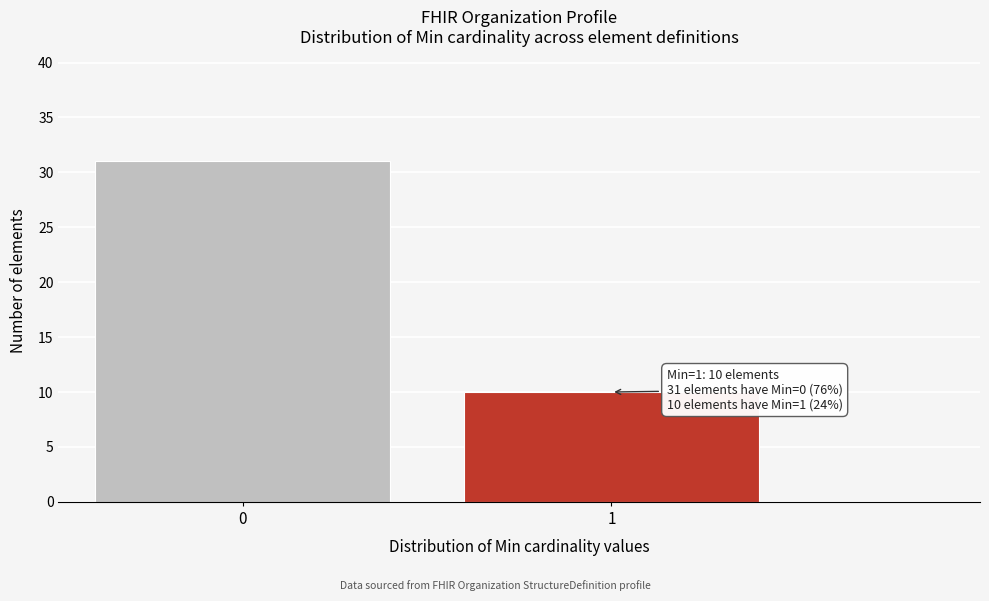

Reading left to right, list all the values displayed in this chart.

0=31	1=10